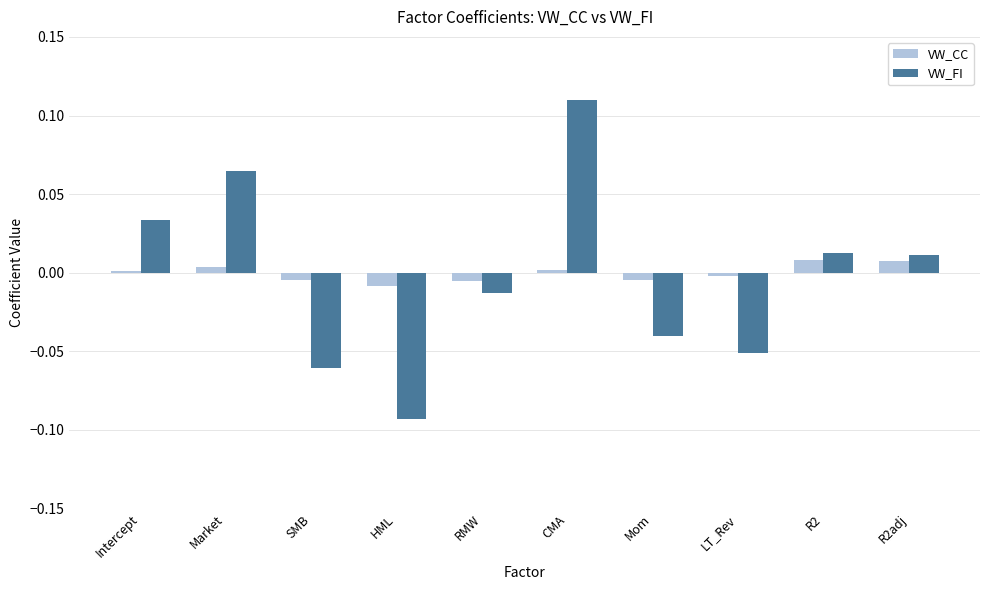

How many data points does each series have?

10